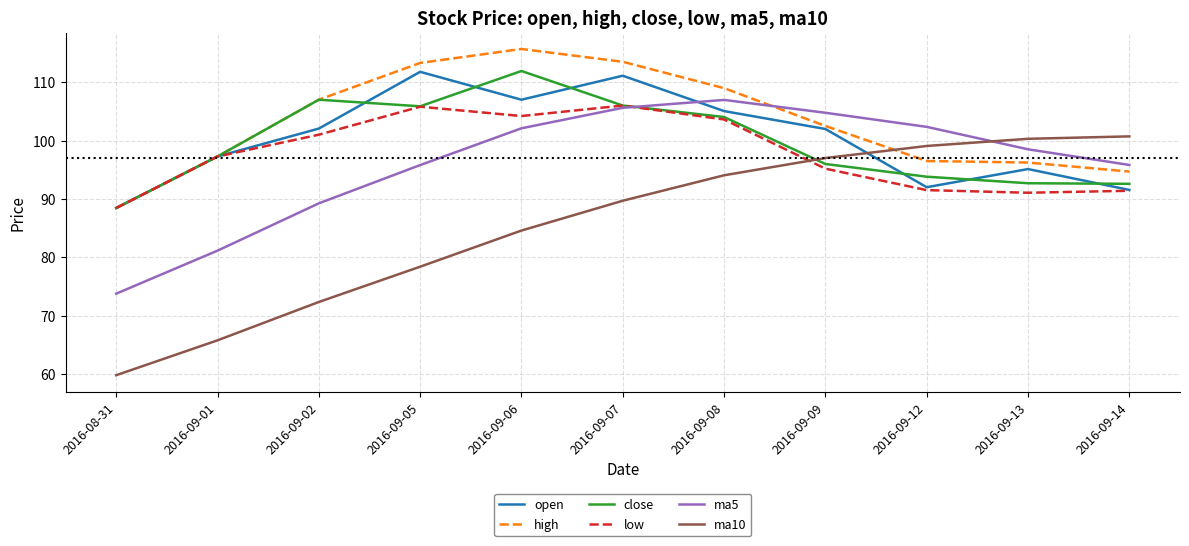

At which category is the sum across all series the highest?

2016-09-07